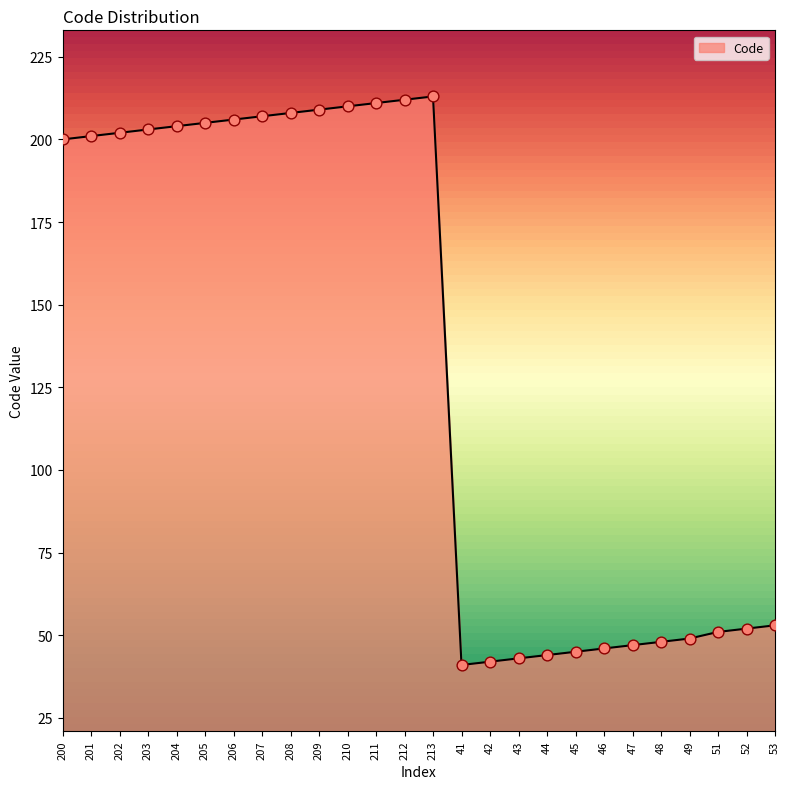

Between 204 and 47, which is larger?

204